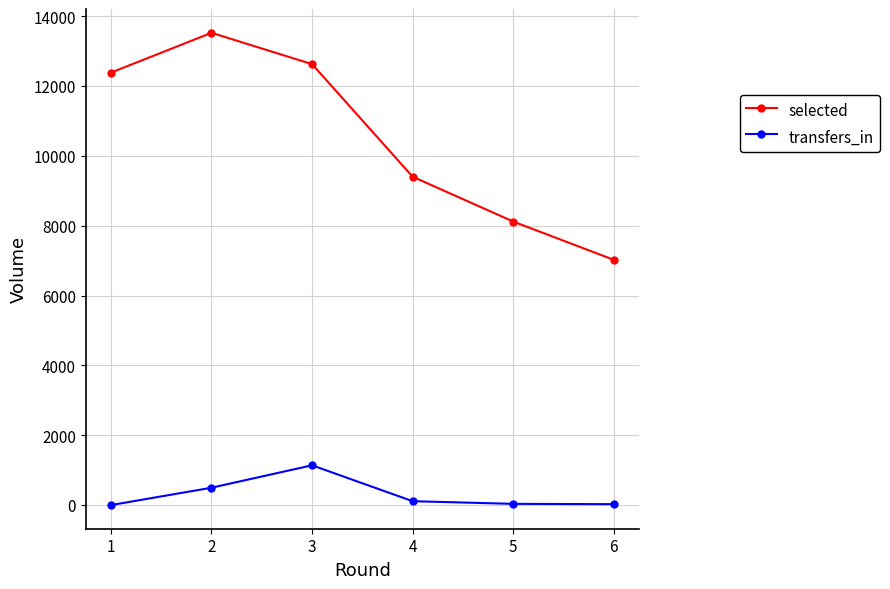

True or false: selected and transfers_in cross at least once.

False